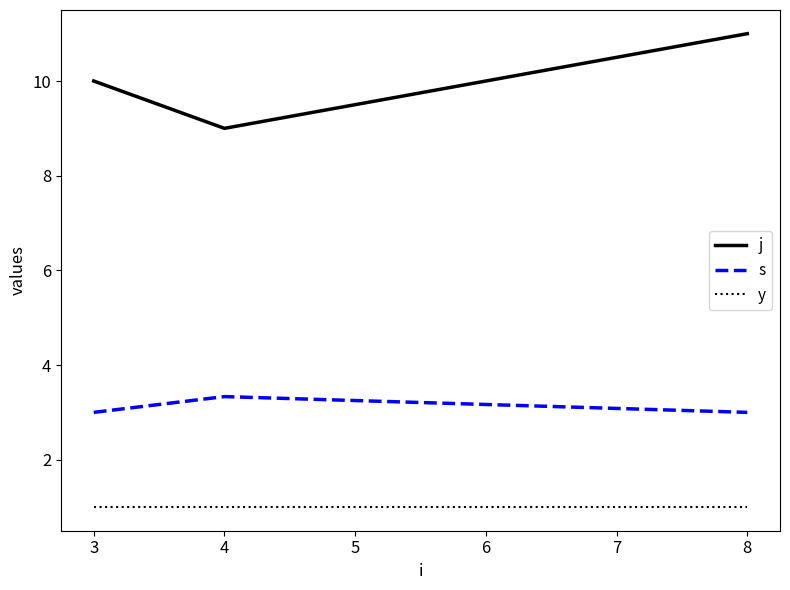

What is the spread (max minus min) of values at 3?

9.0